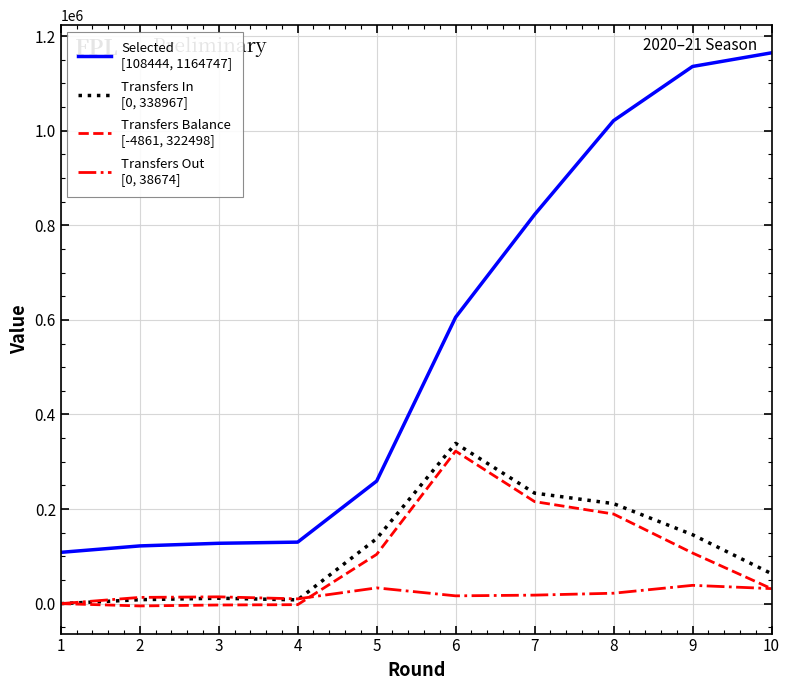

What is the maximum value shown in the chart?

1164747